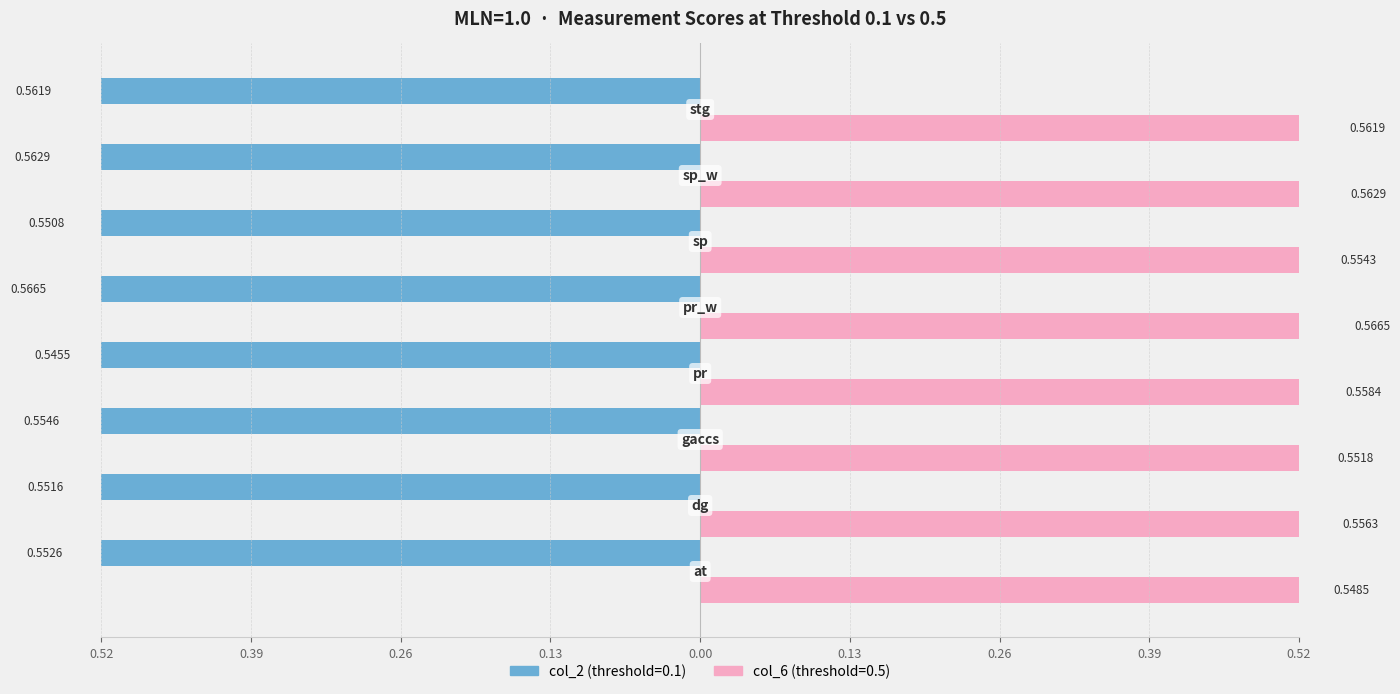

The value of col_6 (0.5) at at is 0.5. True or false?

True